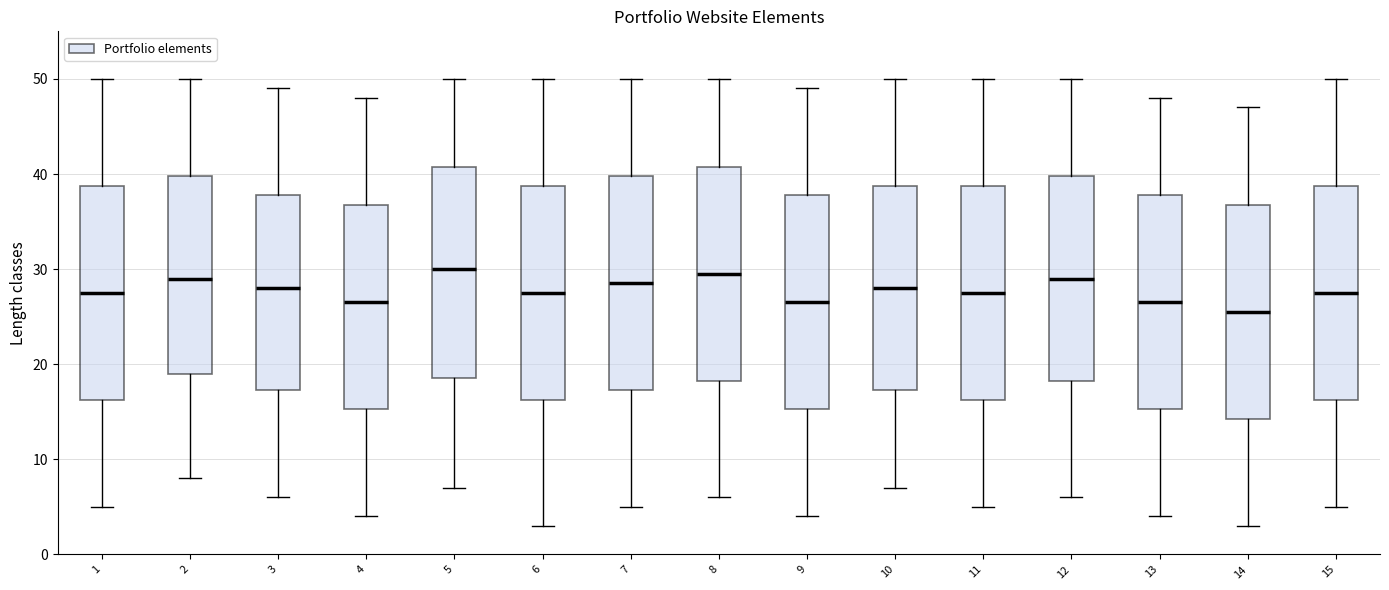

Reading left to right, transcribe this box plot: for each box, give where its median line is, the range the box spans, and where its two whiskers end, as read against the y-axis. The values are not printed on the chart, so give them approximately, as read against the axis.

1: median 28, box 16 to 39, whiskers 5 to 50
2: median 29, box 19 to 40, whiskers 8 to 50
3: median 28, box 17 to 38, whiskers 6 to 49
4: median 27, box 15 to 37, whiskers 4 to 48
5: median 30, box 19 to 41, whiskers 7 to 50
6: median 28, box 16 to 39, whiskers 3 to 50
7: median 29, box 17 to 40, whiskers 5 to 50
8: median 30, box 18 to 41, whiskers 6 to 50
9: median 27, box 15 to 38, whiskers 4 to 49
10: median 28, box 17 to 39, whiskers 7 to 50
11: median 28, box 16 to 39, whiskers 5 to 50
12: median 29, box 18 to 40, whiskers 6 to 50
13: median 27, box 15 to 38, whiskers 4 to 48
14: median 26, box 14 to 37, whiskers 3 to 47
15: median 28, box 16 to 39, whiskers 5 to 50